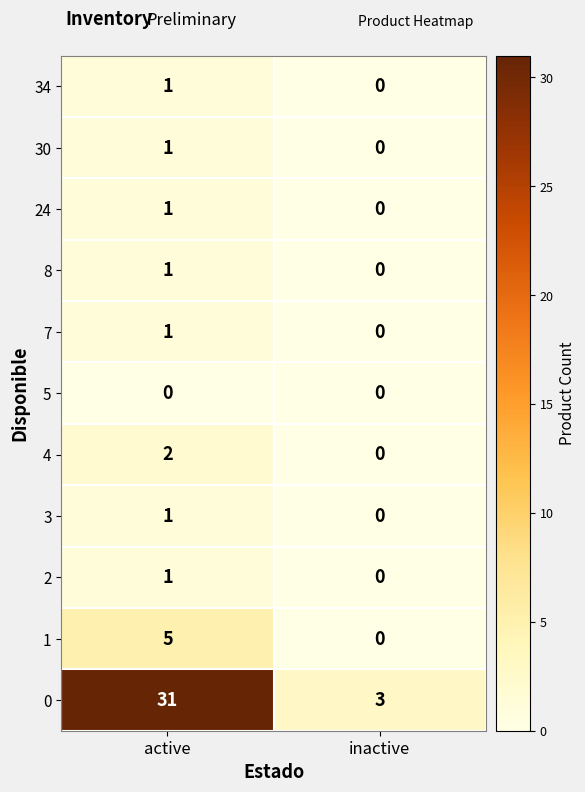

The 3 series shows 1 at active. True or false?

True